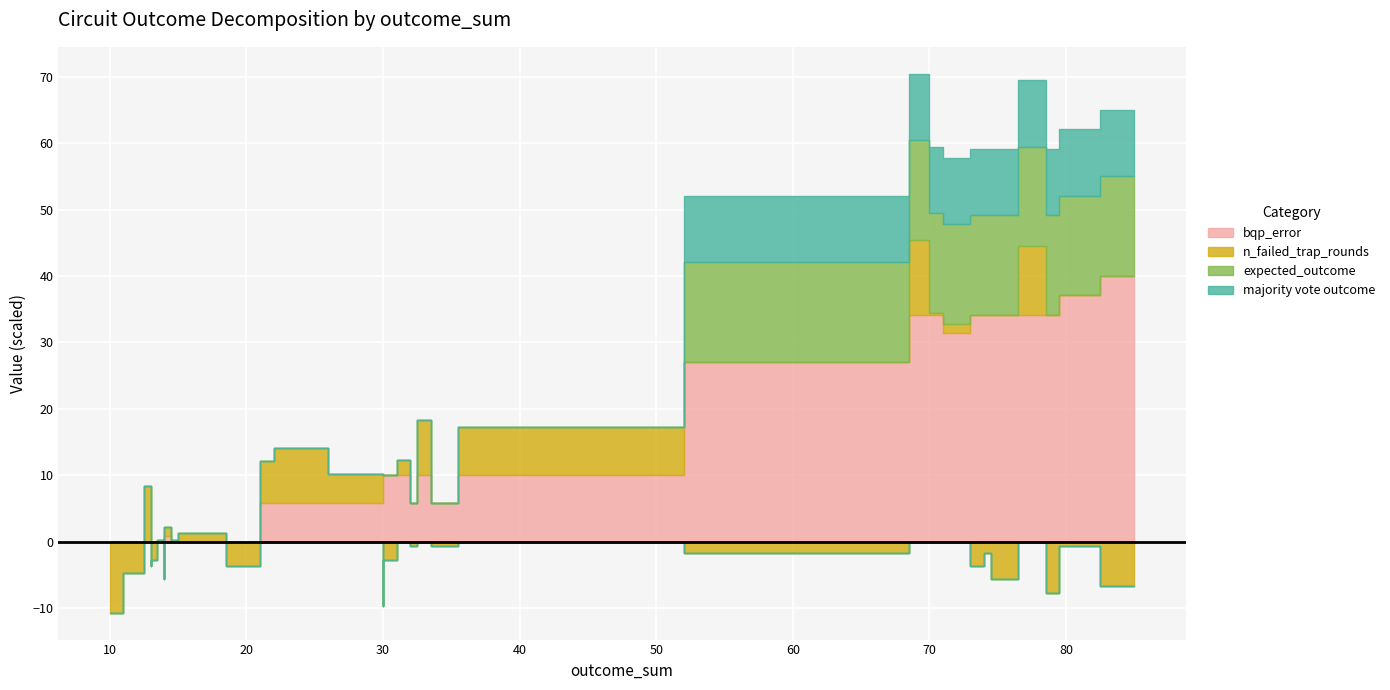

True or false: bqp_error and n_failed_trap_rounds cross at least once.

False